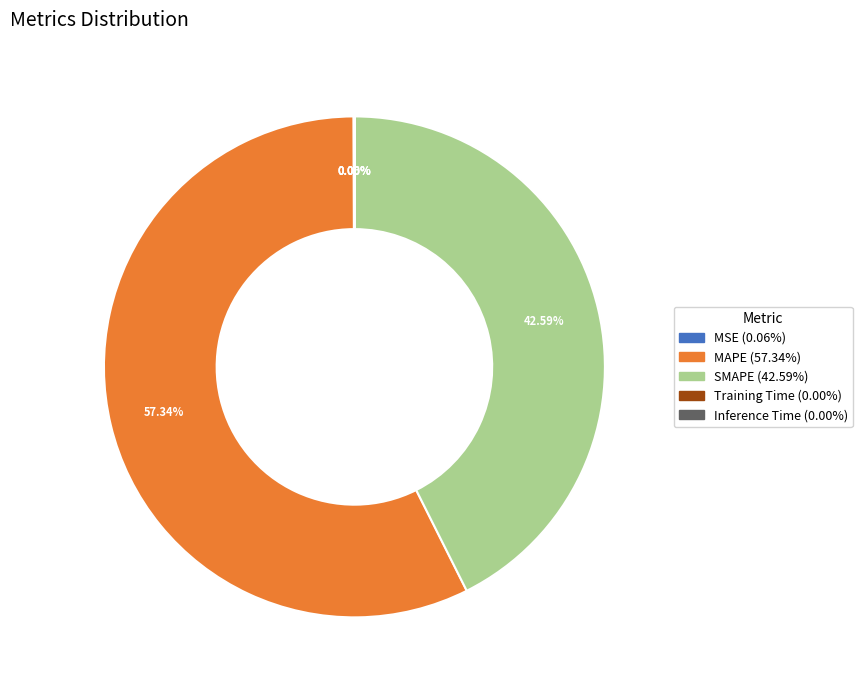

What portion of the pie excludes SMAPE?

57.4%